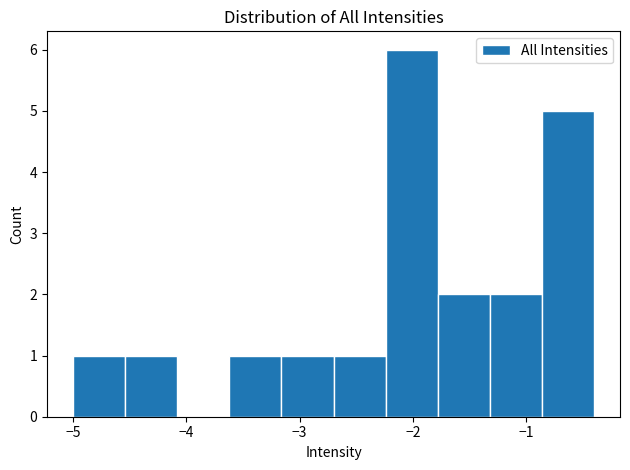

Reading left to right, transcribe this chart: for each bar, give the range it covers on the x-axis and its height. Neither the bar edges nor the heights are printed on the chart, so give them approximately, as read against the axes.

-5.00 to -4.54: 1
-4.54 to -4.08: 1
-4.08 to -3.62: 0
-3.62 to -3.16: 1
-3.16 to -2.70: 1
-2.70 to -2.24: 1
-2.24 to -1.78: 6
-1.78 to -1.32: 2
-1.32 to -0.86: 2
-0.86 to -0.40: 5